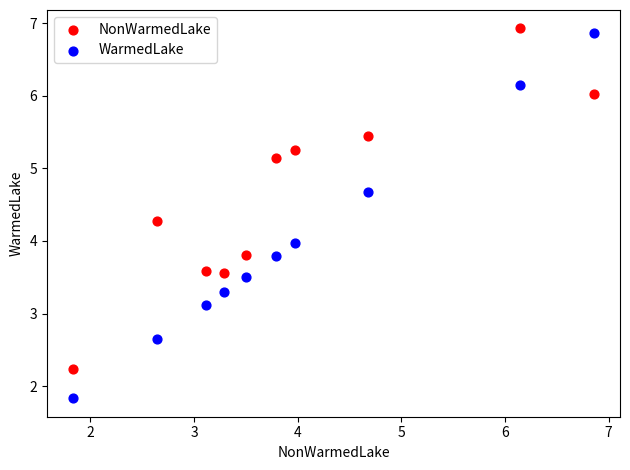

What is the X range (max minus min) for the scatter plot?

5.0